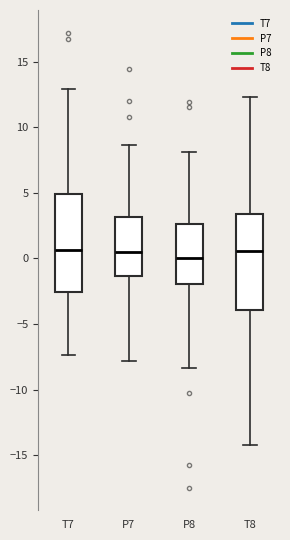

Where does the median line of the box for T7 sit on the y-axis? The values are not printed on the chart, so give them approximately, as read against the axis.

0.5